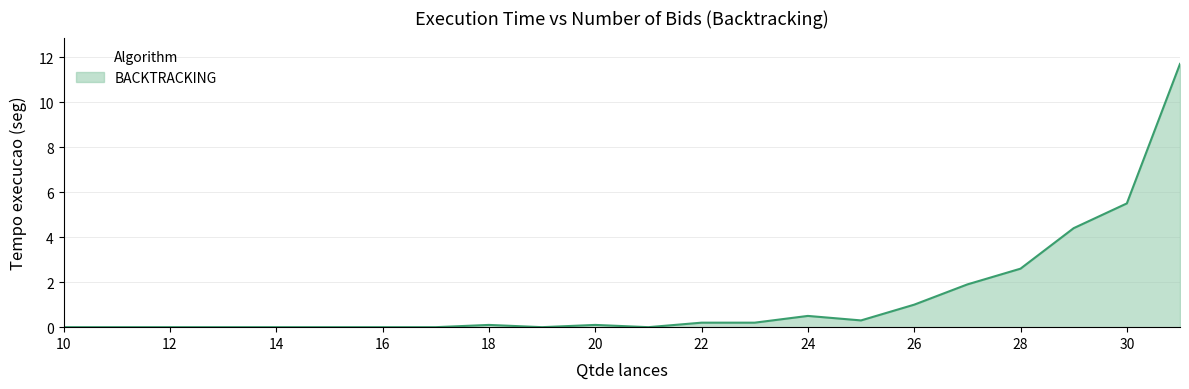

What is the greatest value displayed?

11.7